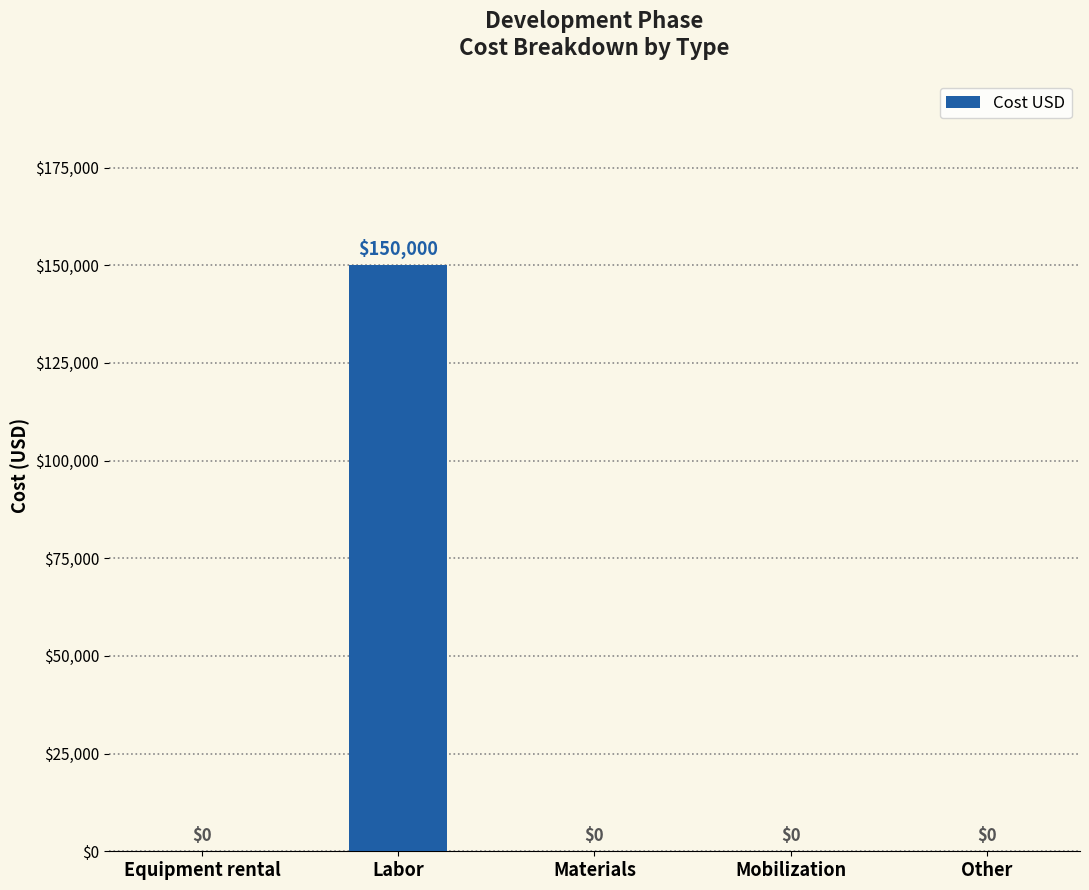

Which has a higher value, Mobilization or Labor?

Labor